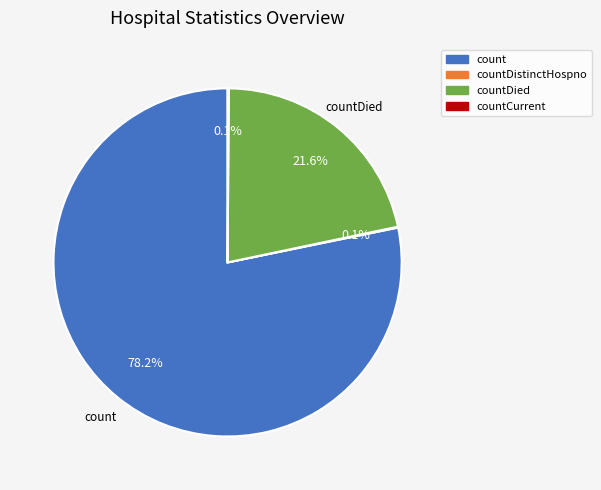

Is there a majority slice in this chart?

Yes